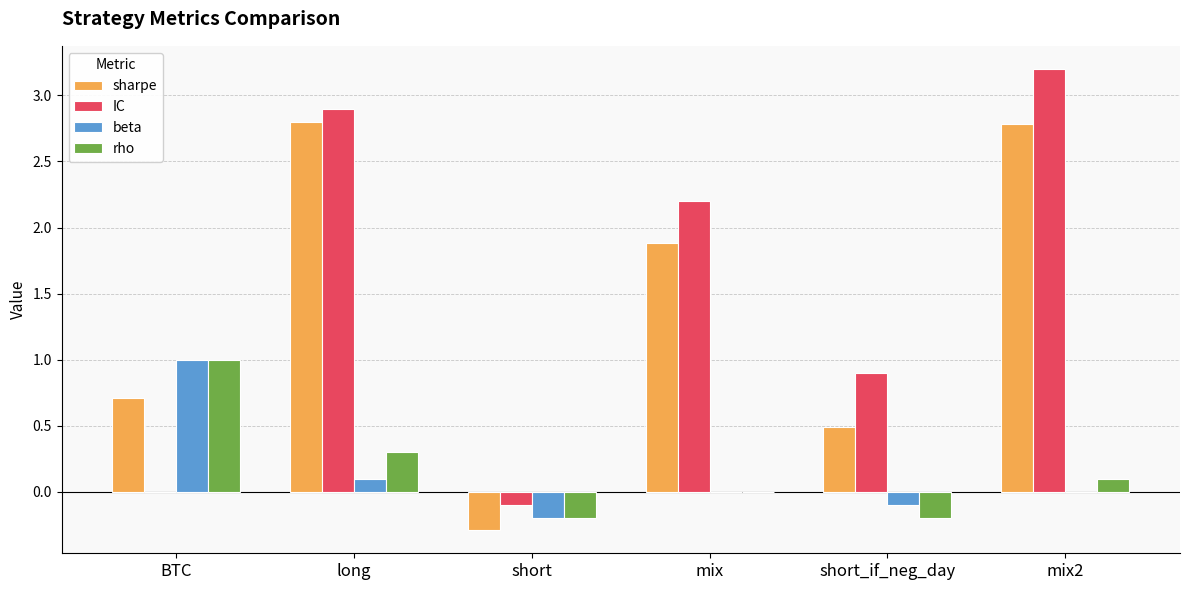

True or false: sharpe has a value of 2.8 at mix2.

True